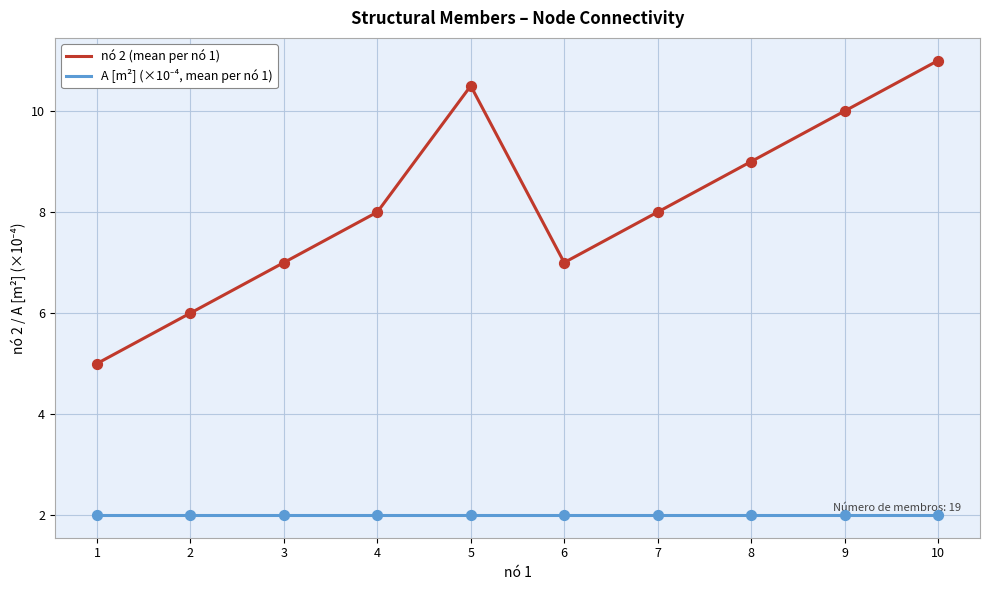

Which series has the largest total across all categories?

nó 2 (mean per nó 1)